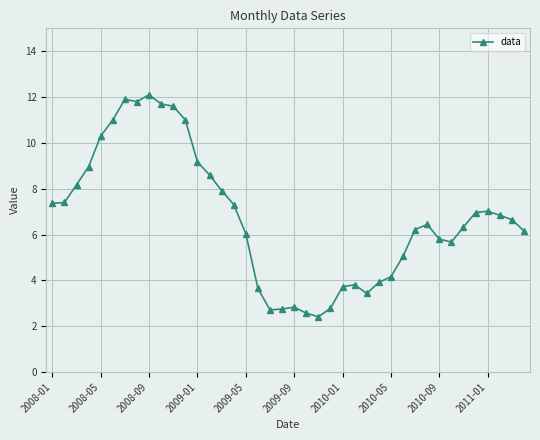

What is the difference between the maximum and minimum values?

9.7